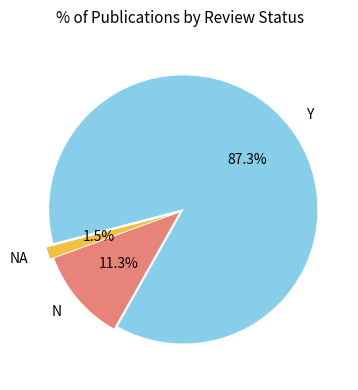

Which category has the smallest portion of the pie?

NA